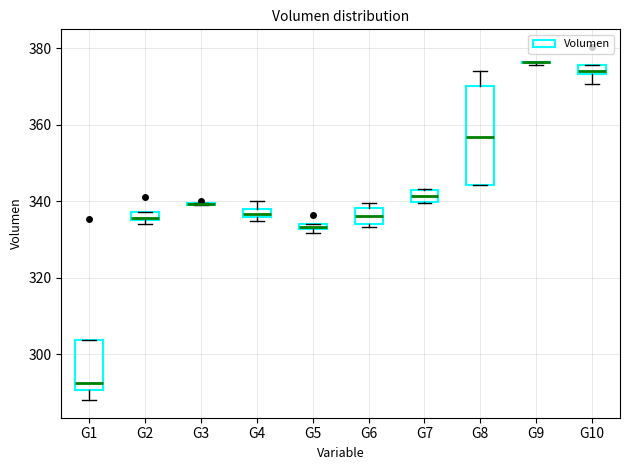

Where does the lower whisker of the box for G1 end on the y-axis? The values are not printed on the chart, so give them approximately, as read against the axis.

288